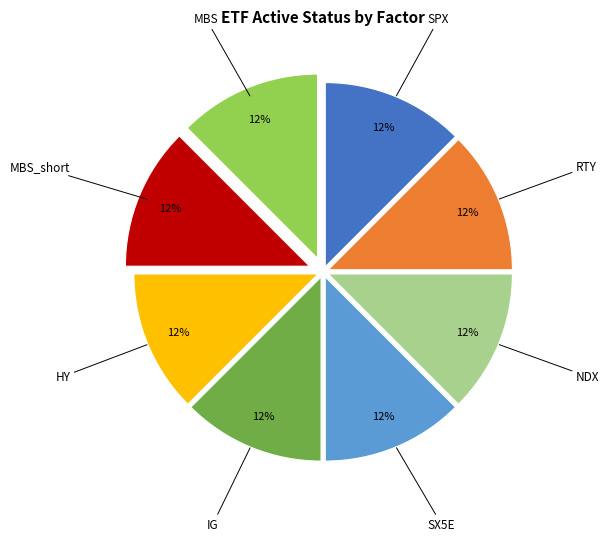

The NDX slice represents 23% of the pie. True or false?

False